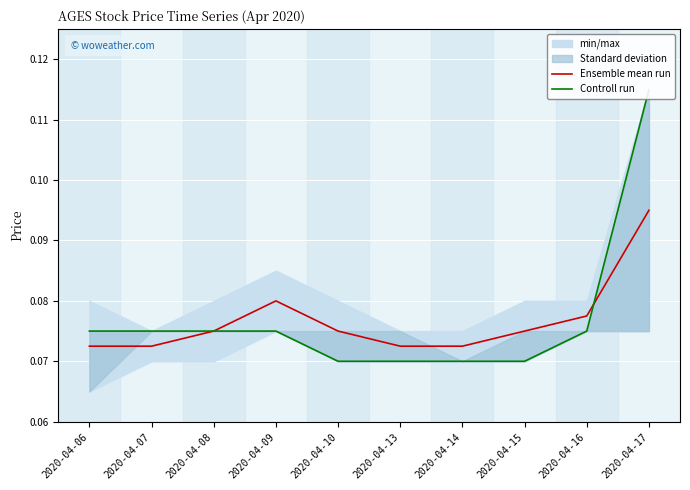

True or false: Controll run has more than 0 points higher than both neighbors.

False